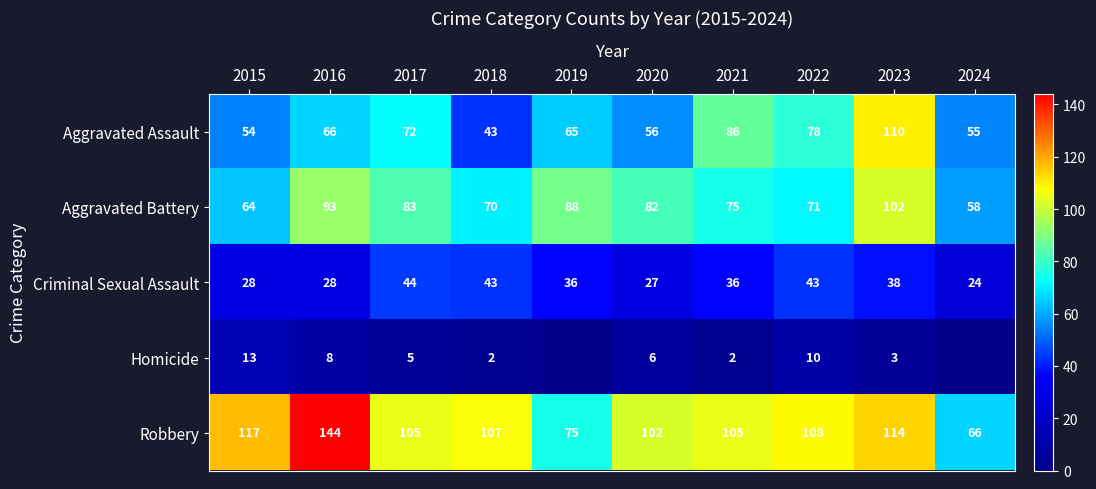

Is the value of Aggravated Assault at 2016 greater than the value of Criminal Sexual Assault at 2015?

Yes